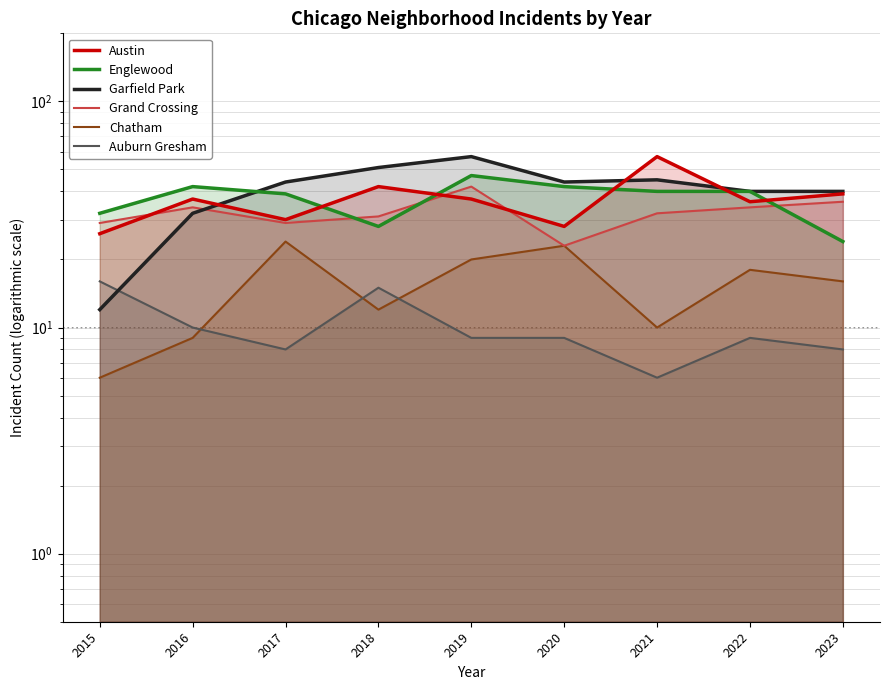

What is the difference between the maximum and minimum values in the Englewood series?

23